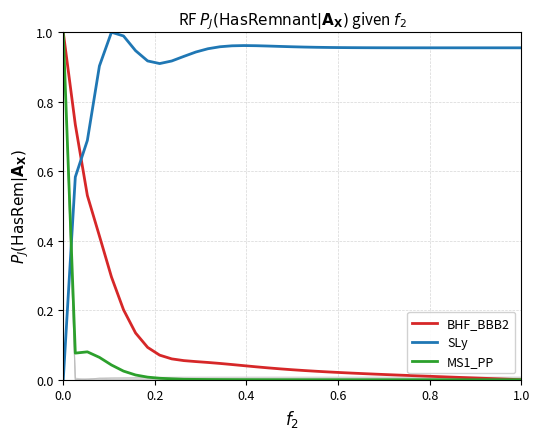

What is the greatest value displayed?

1.0